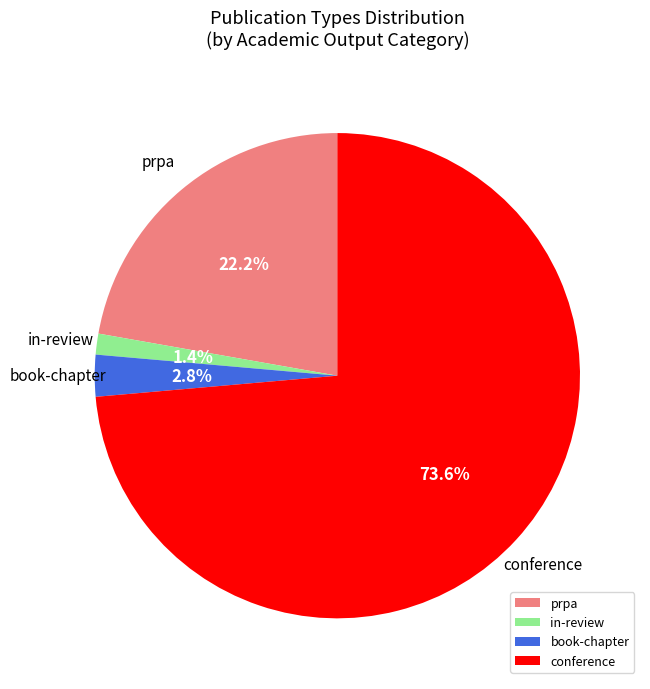

How many slices are in this pie chart?

4